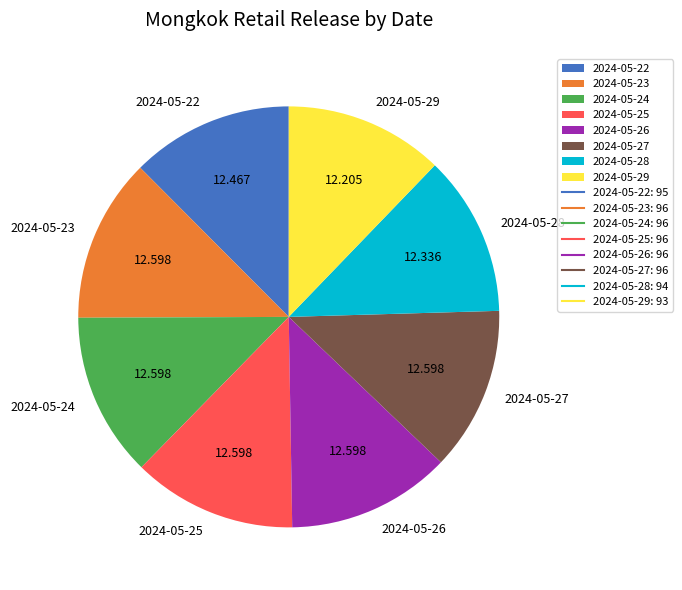

Does any single category account for the majority?

No